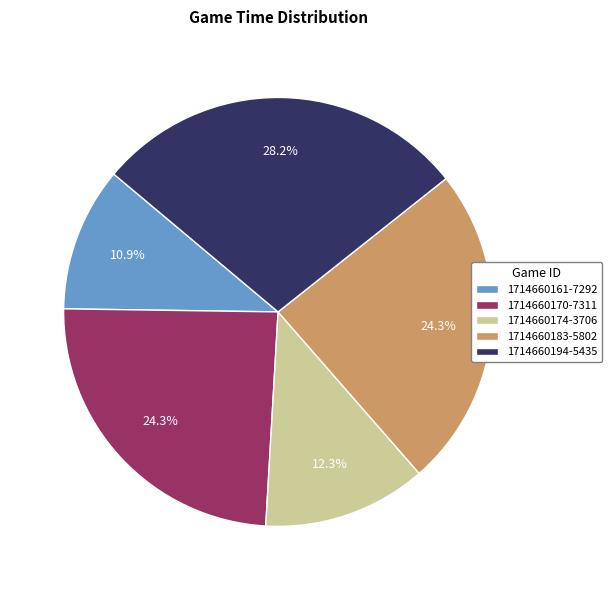

Which category has the smallest portion of the pie?

1714660161-7292